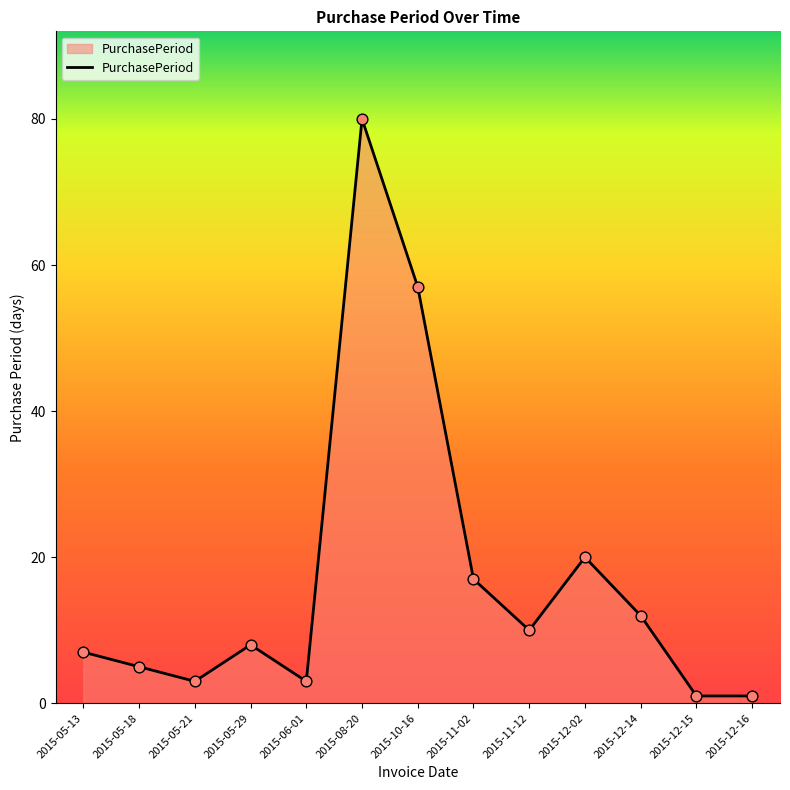

What is the change in value from 2015-08-20 to 2015-12-15?

-79